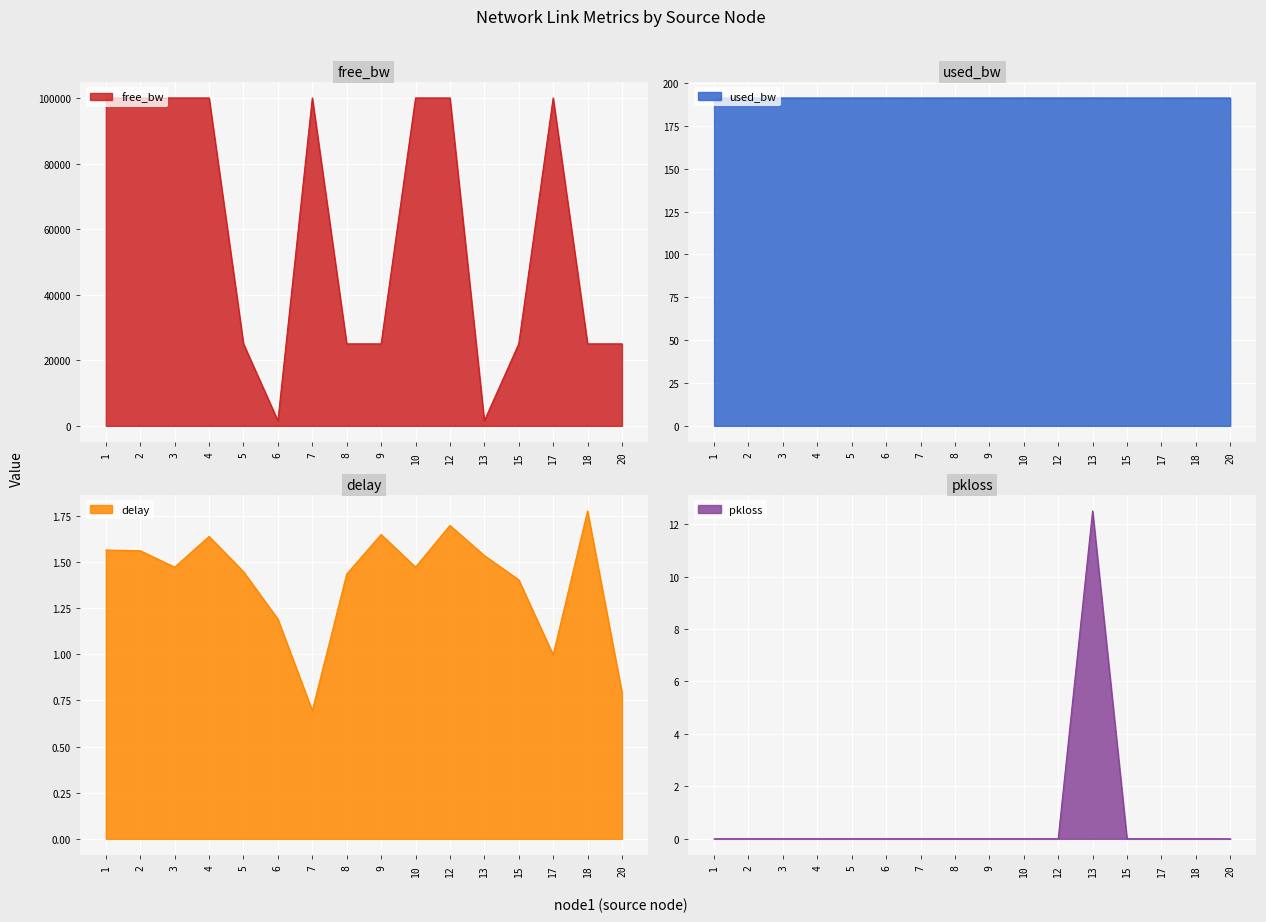

Which category has the lowest value across all series?

1